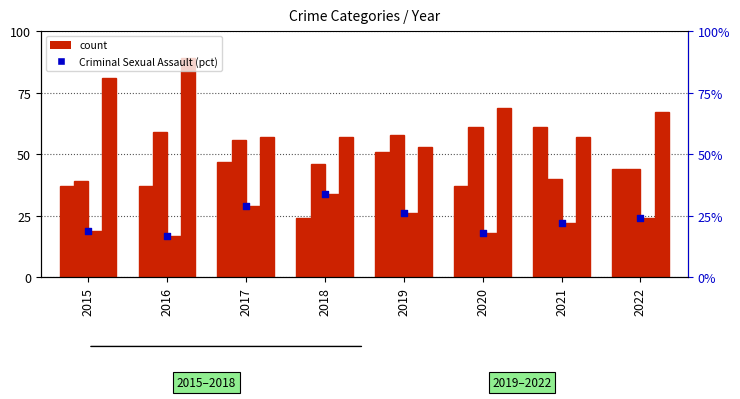

What is the total value across all series at 2016?

219